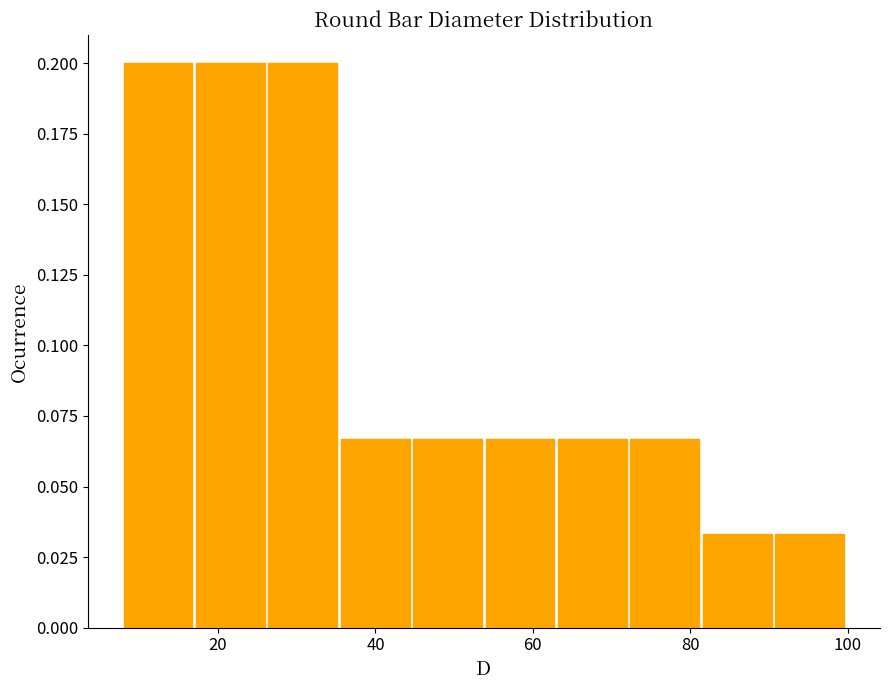

How tall is the bar that spans 8.0 to 17.2 on the x-axis? Neither the bar edges nor the heights are printed on the chart, so give them approximately, as read against the axes.

0.200